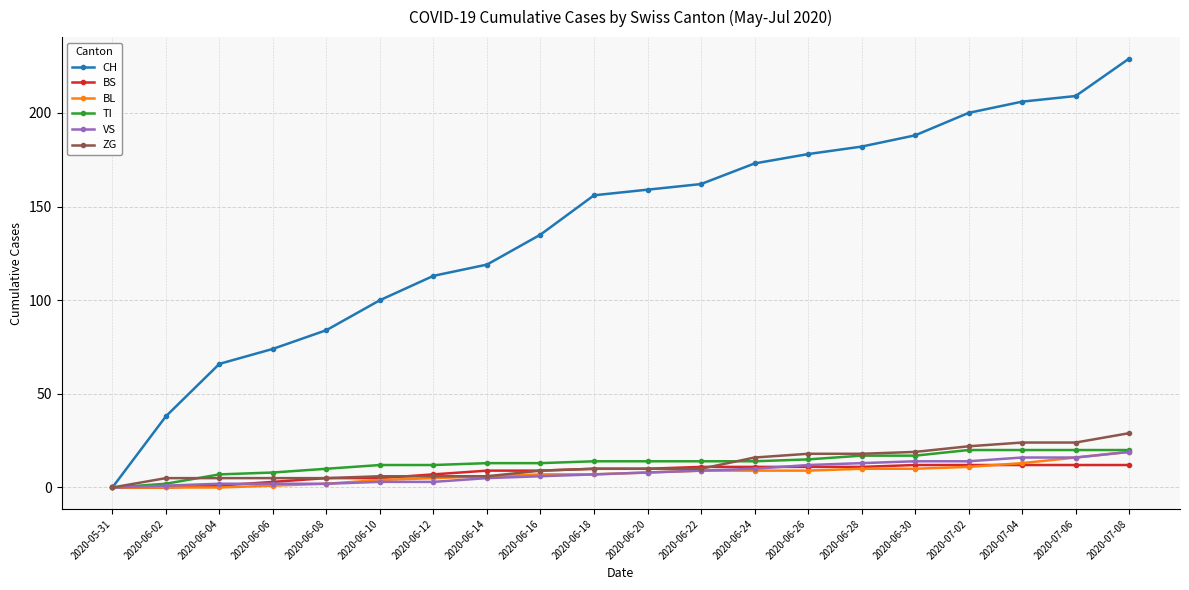

Which series has the largest range (max minus min)?

CH